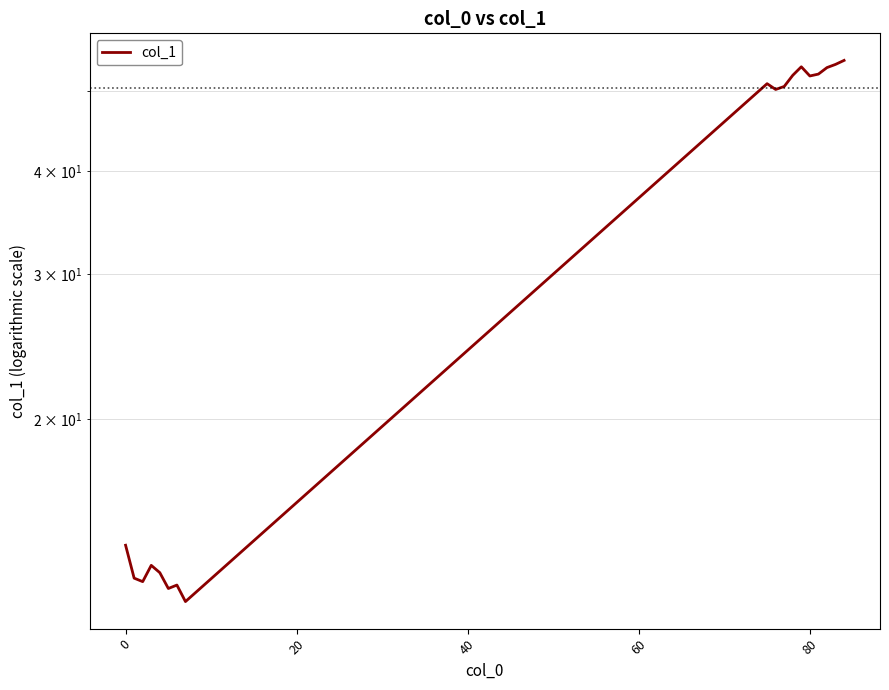

What is the maximum value shown in the chart?

54.5